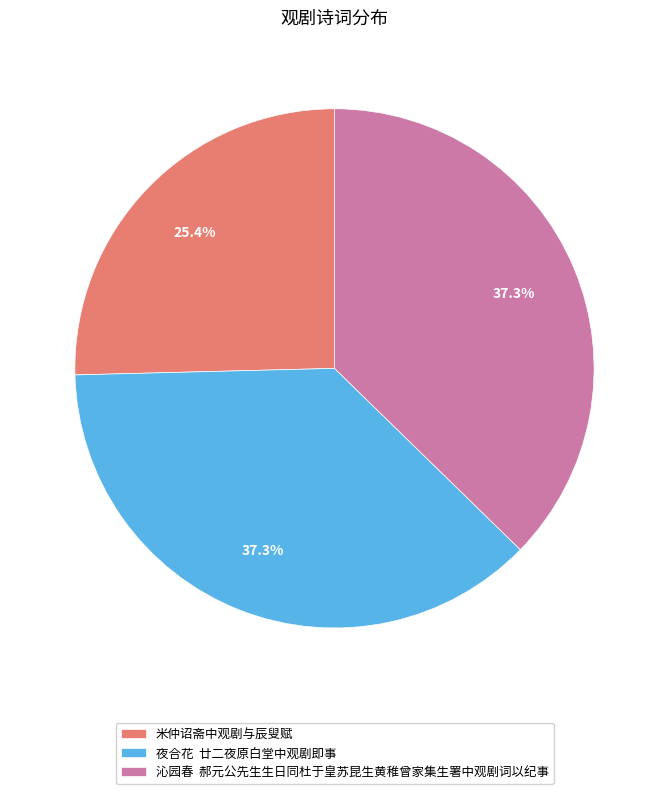

Which category has the smallest portion of the pie?

米仲诏斋中观剧与辰叟赋